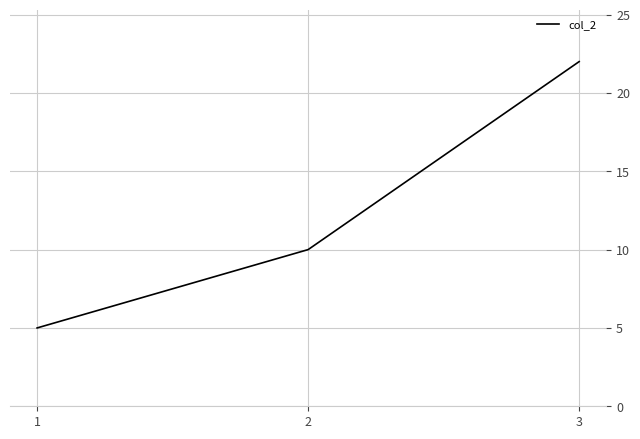

The value at 1 is 5. True or false?

True